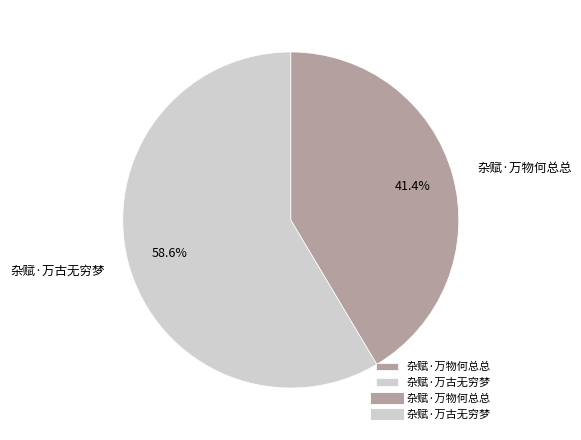

Which has a higher value, 杂赋·万古无穷梦 or 杂赋·万物何总总?

杂赋·万古无穷梦